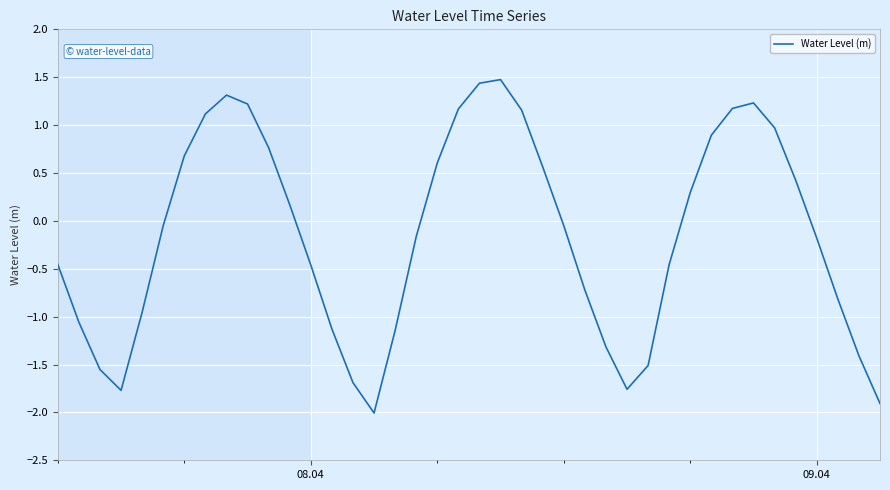

What is the difference between the maximum and minimum values?

3.5